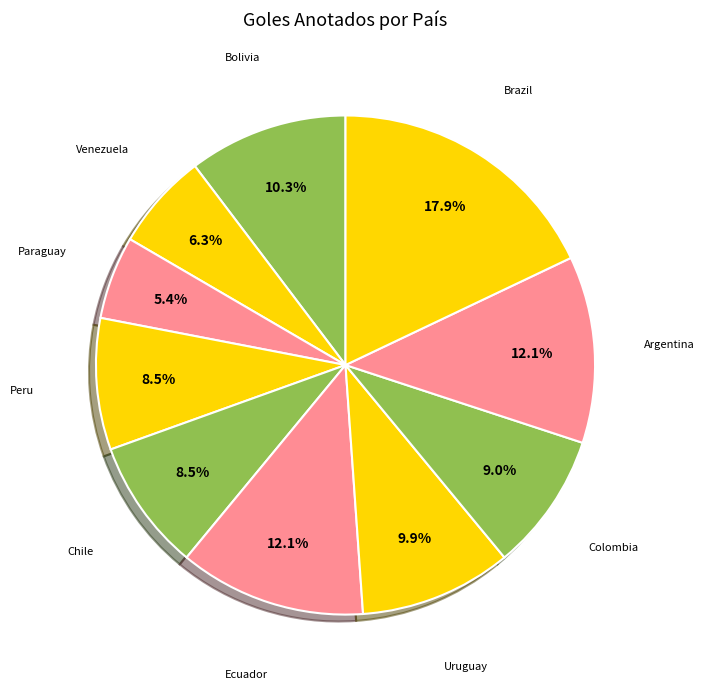

Rank the categories by value from highest to lowest.

Brazil, Ecuador, Argentina, Bolivia, Uruguay, Colombia, Peru, Chile, Venezuela, Paraguay